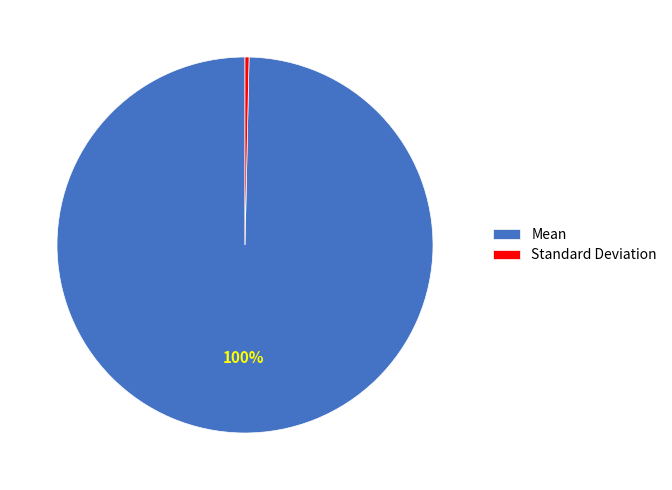

Is the sum of Mean and Standard Deviation greater than half?

Yes